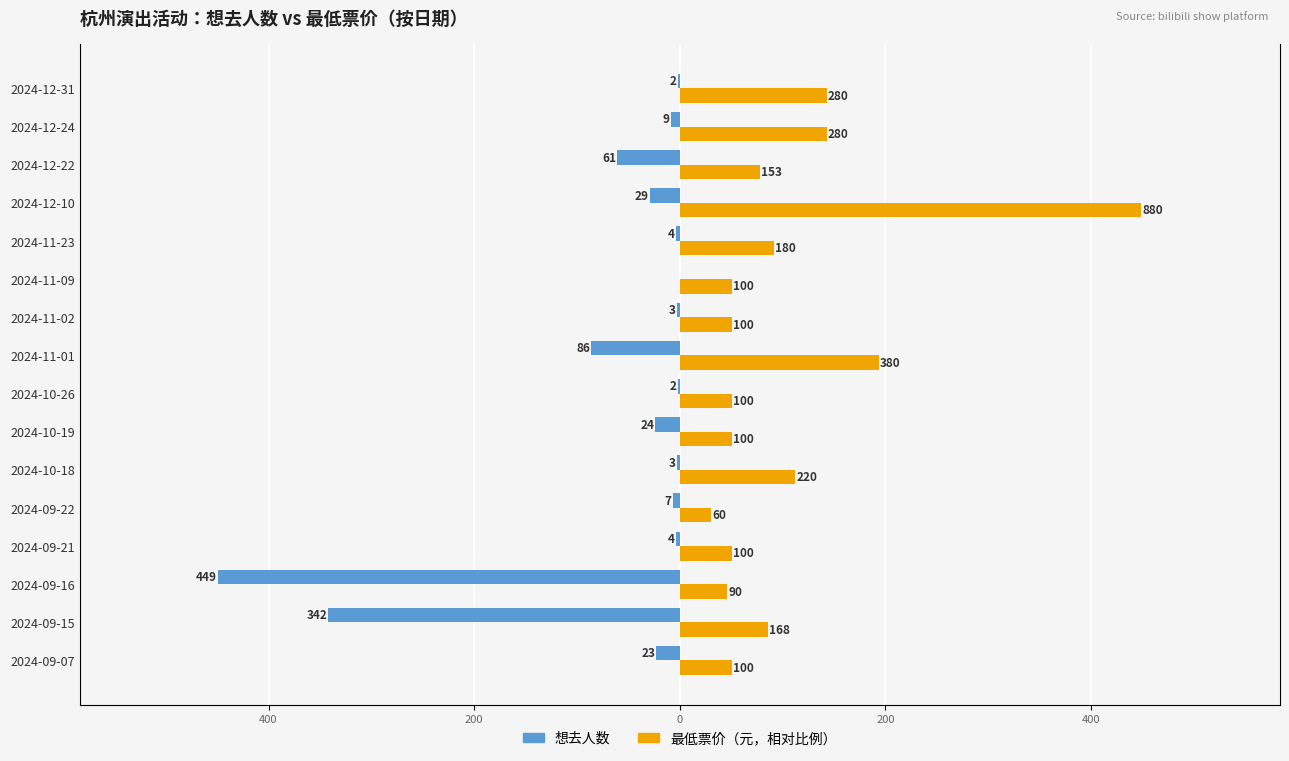

At 2024-12-31, list the series in order from smallest to largest.

想去人数, 最低票价